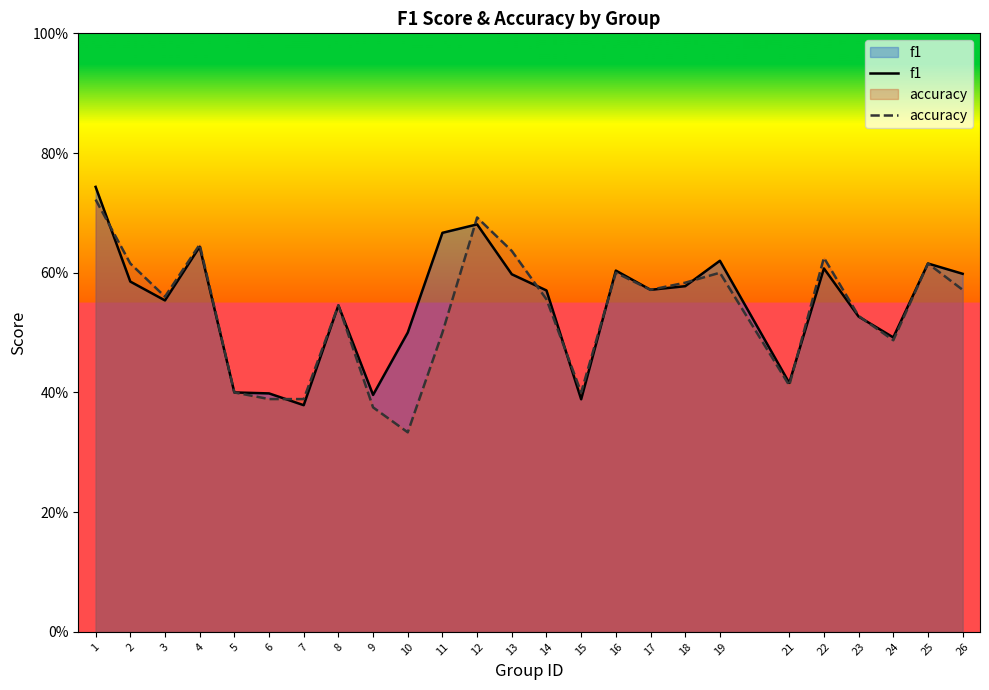

Is the value of accuracy at 4 greater than the value of f1 at 14?

Yes